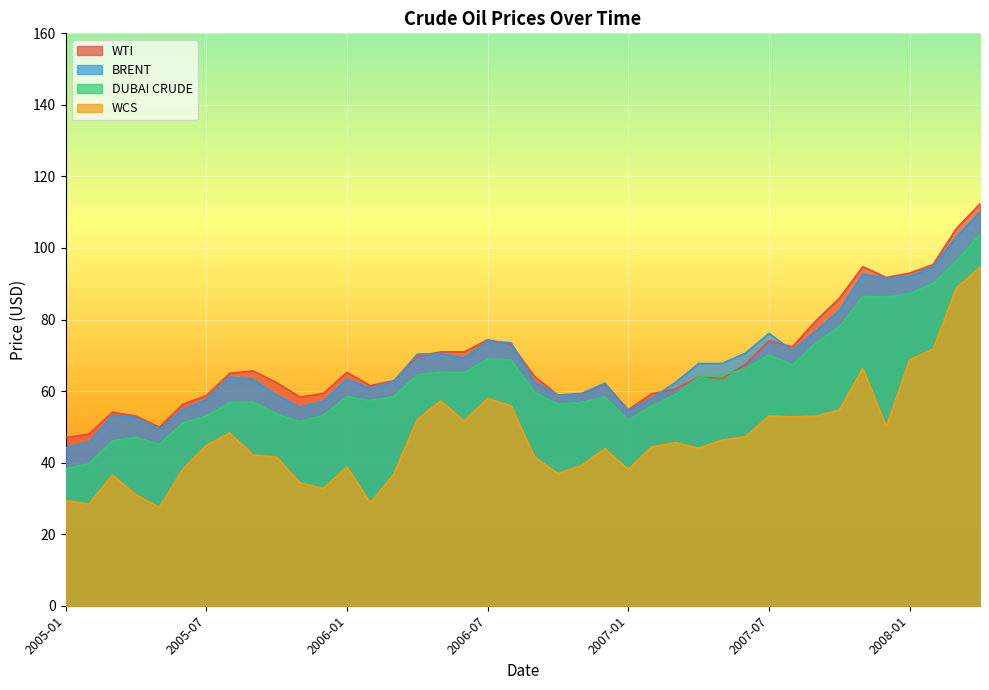

Read the WTI value at 2005-08.

65.0